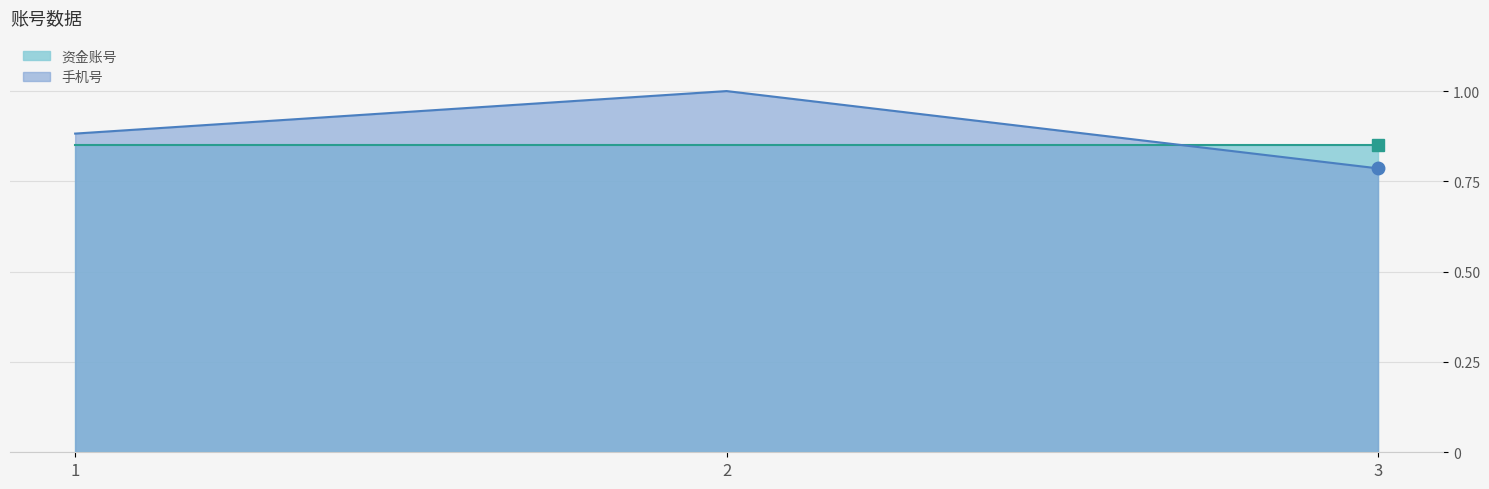

What are all the series names shown in the legend?

资金账号, 手机号